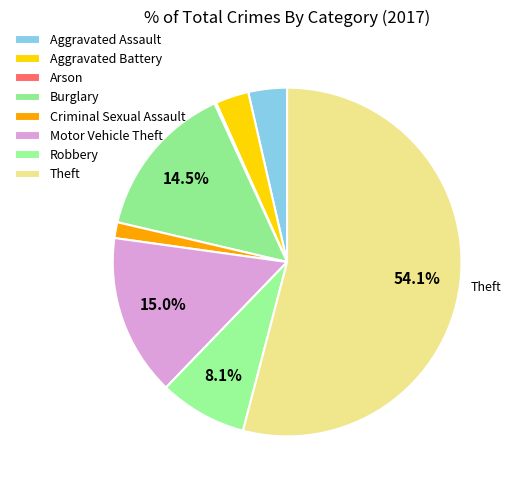

The Aggravated Battery slice represents 18% of the pie. True or false?

False